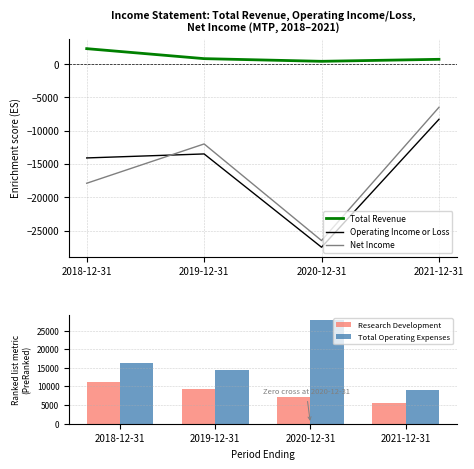

Which series has the largest range (max minus min)?

Net Income